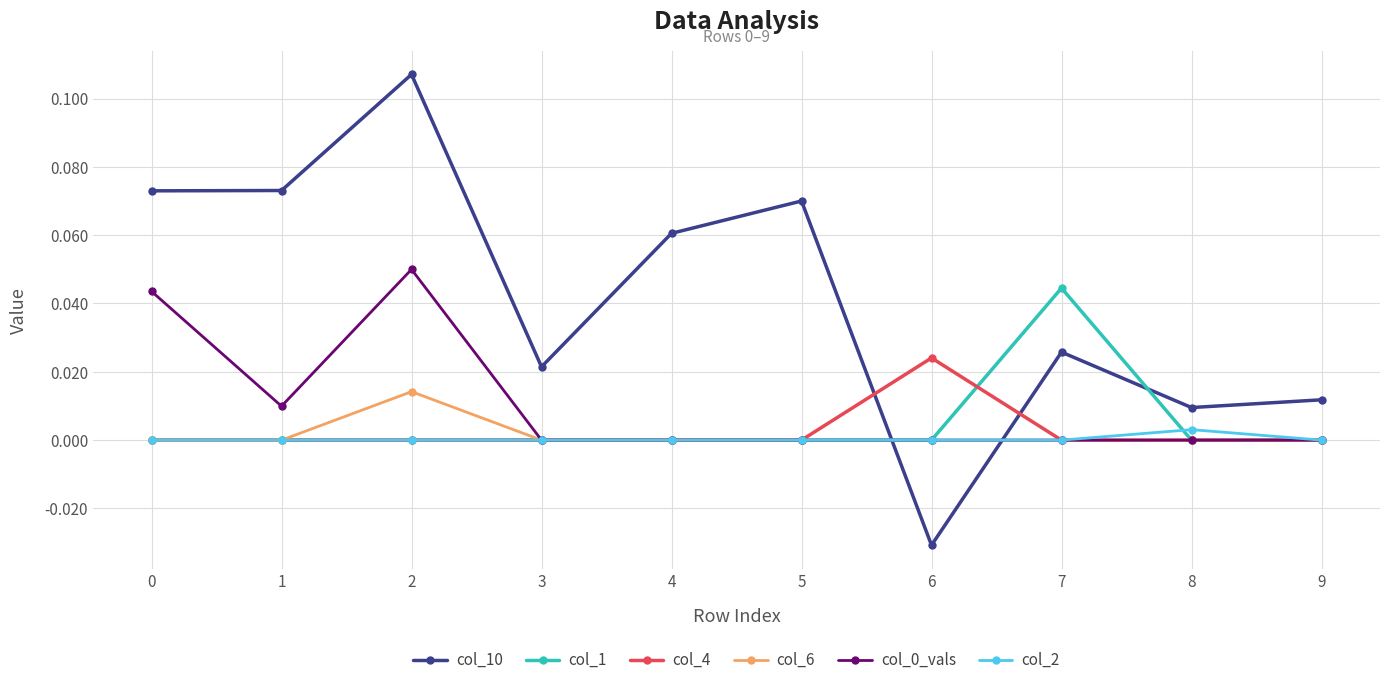

Which series has the widest spread of values?

col_10